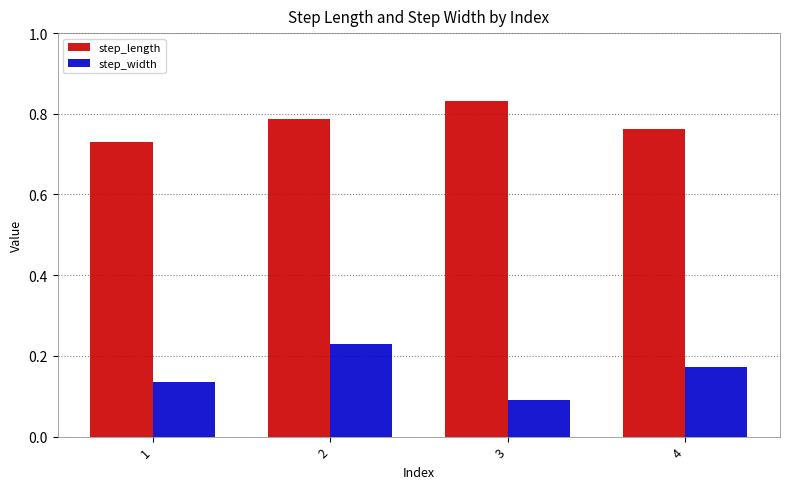

At which label is step_length closest to 0?

1